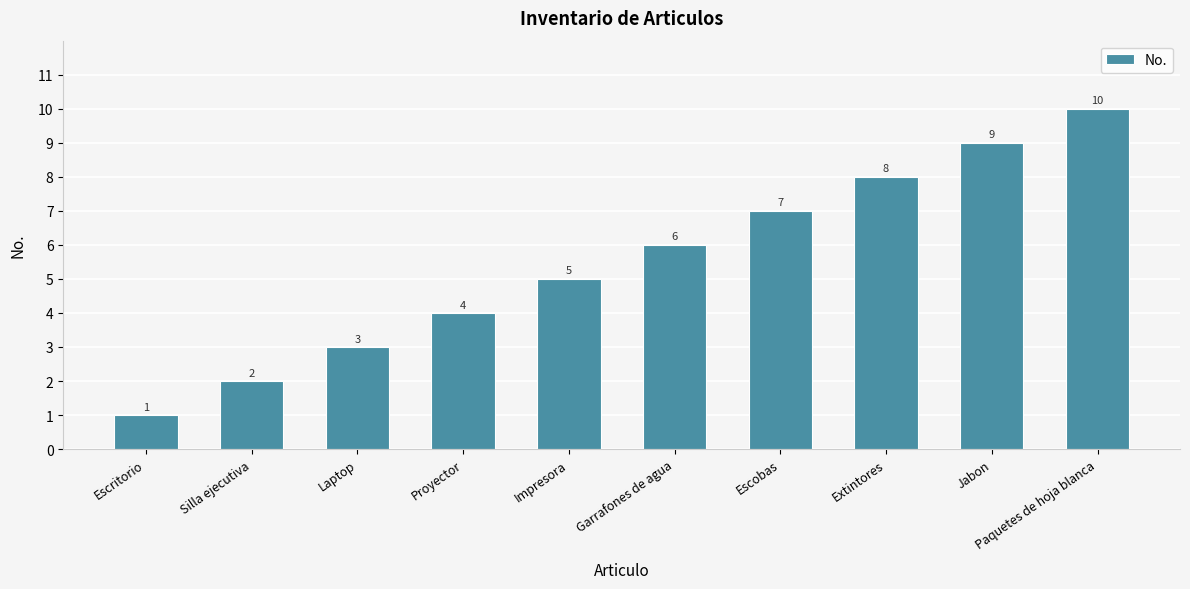

What position from the left is Silla ejecutiva?

2